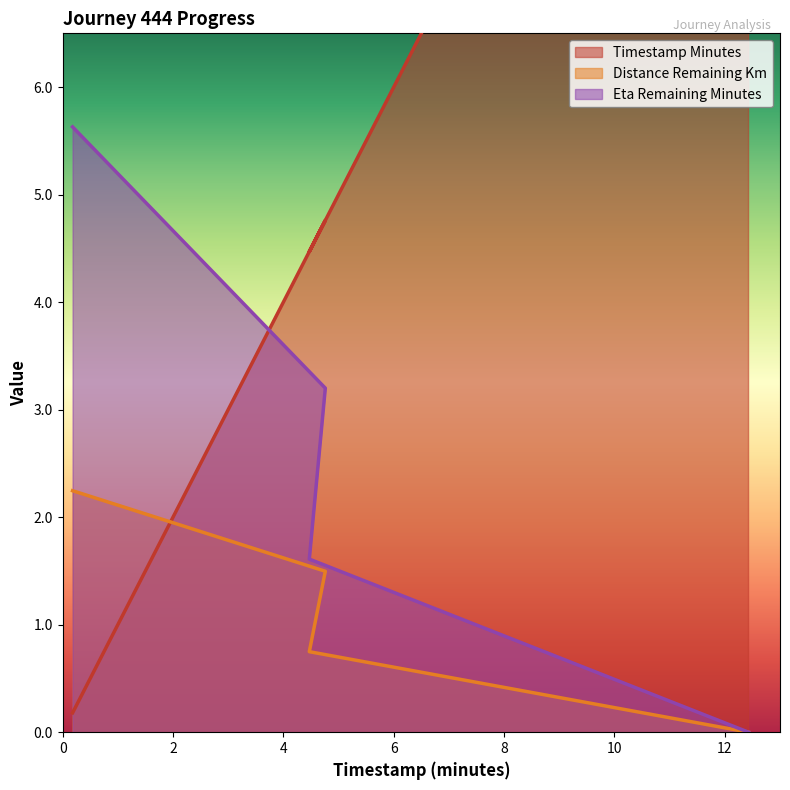

True or false: distance_remaining_km has more than 1 points higher than both neighbors.

False